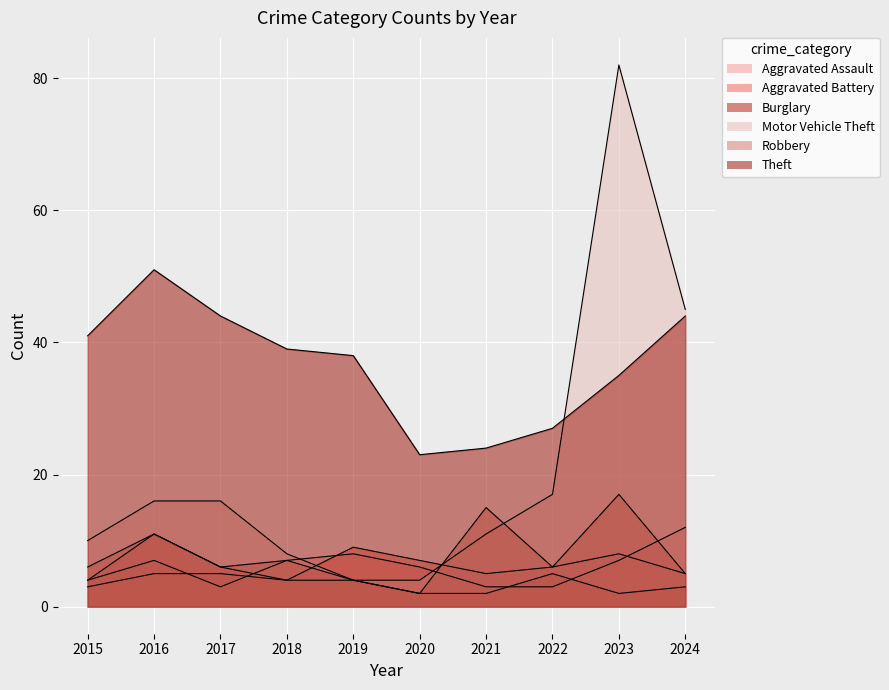

True or false: Burglary has a value of 1 at 2023.

False